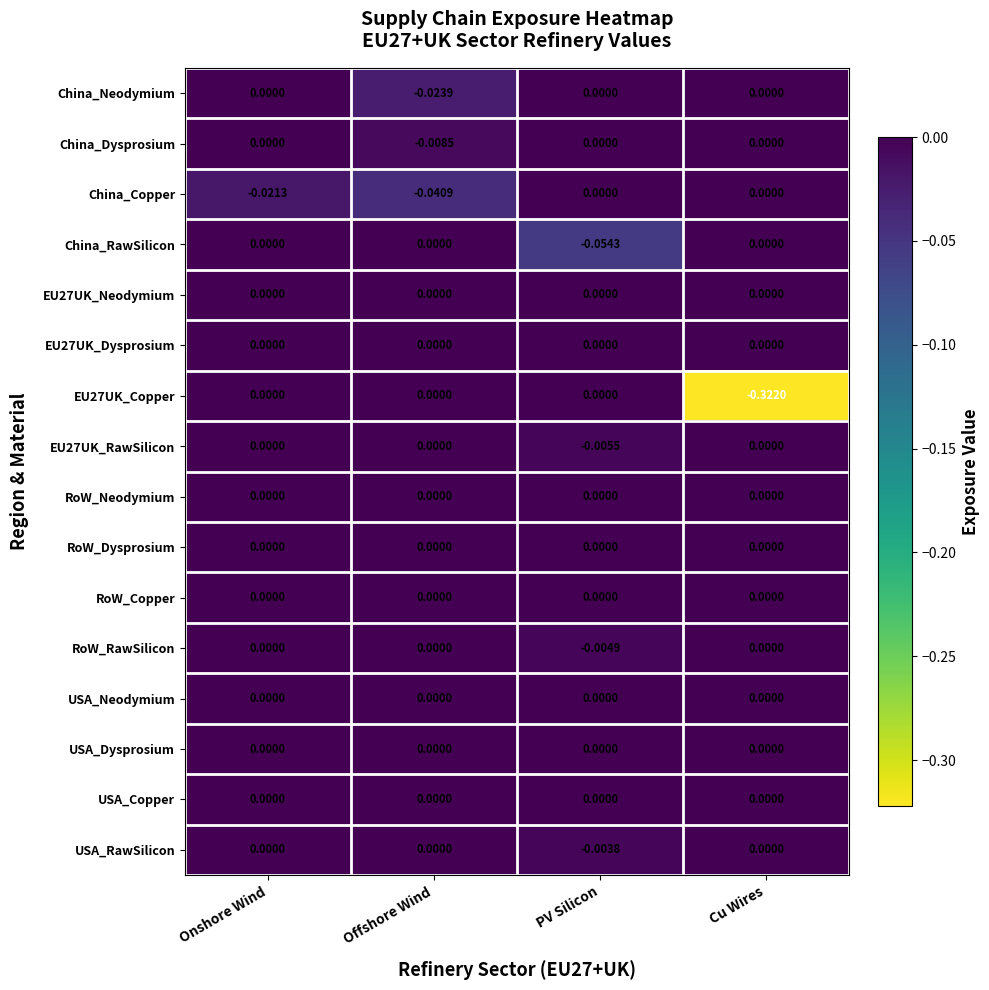

Count the number of data series in this chart.

16